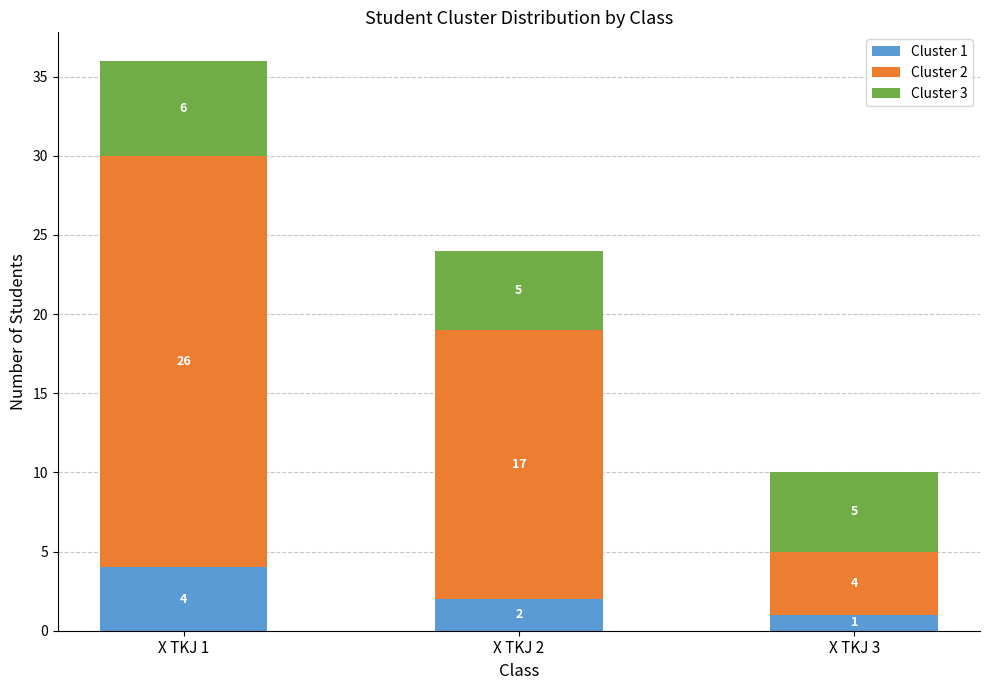

What value does the Cluster 1 series have at X TKJ 1?

4